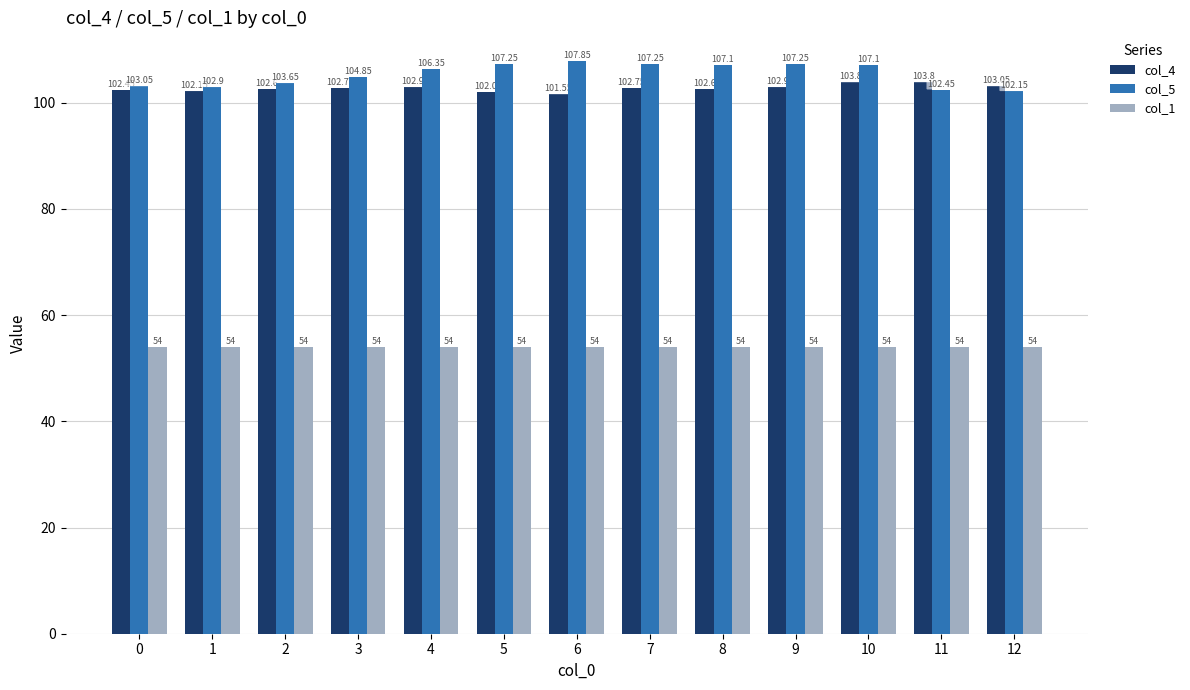

What is the average value of the col_1 series?

54.0